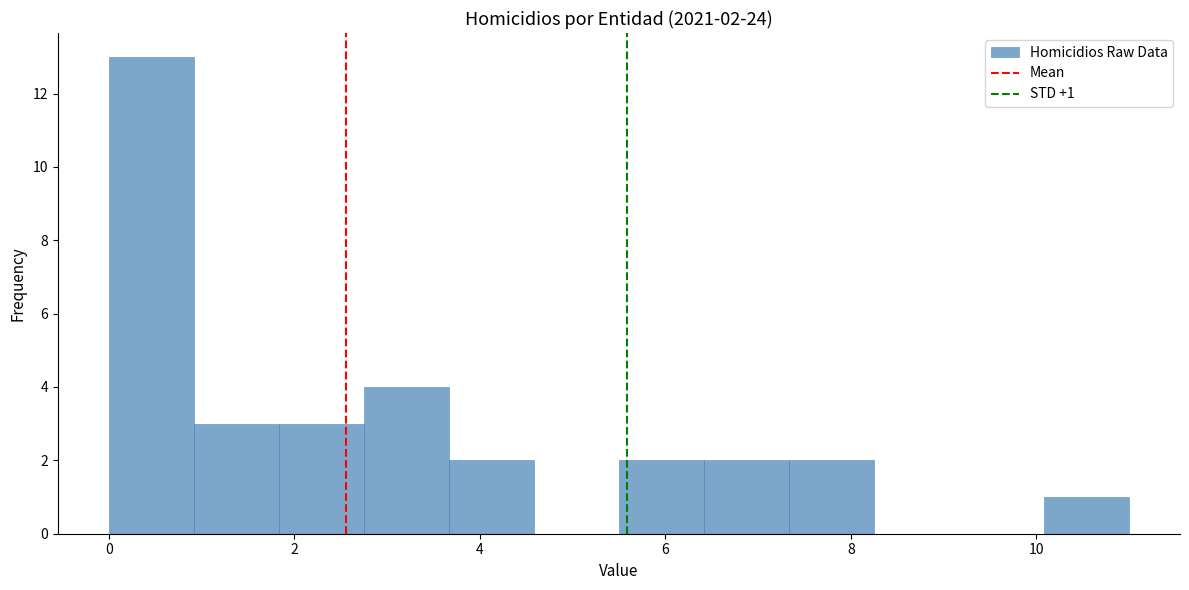

Over which range of the x-axis is the bar tallest?

0.0 to 1.0